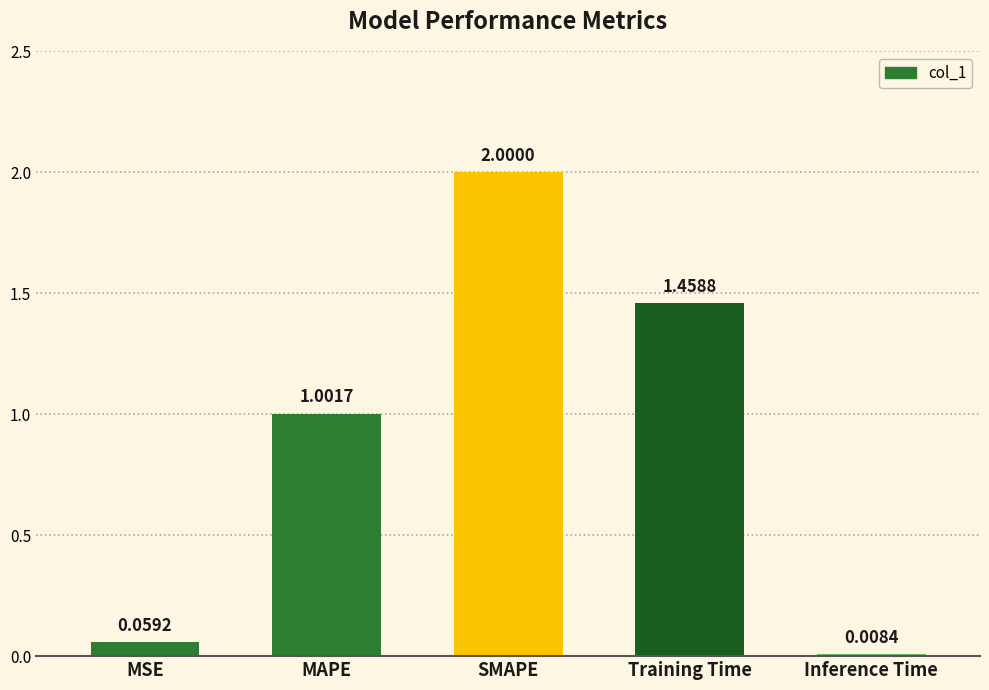

Which has a higher value, Training Time or MAPE?

Training Time